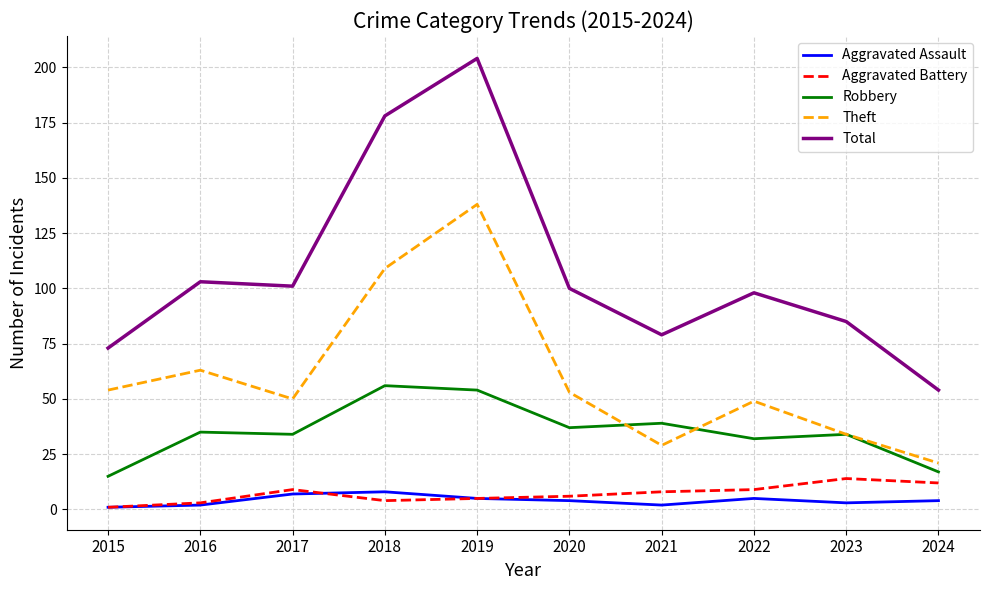

True or false: Total and Robbery cross at least once.

False